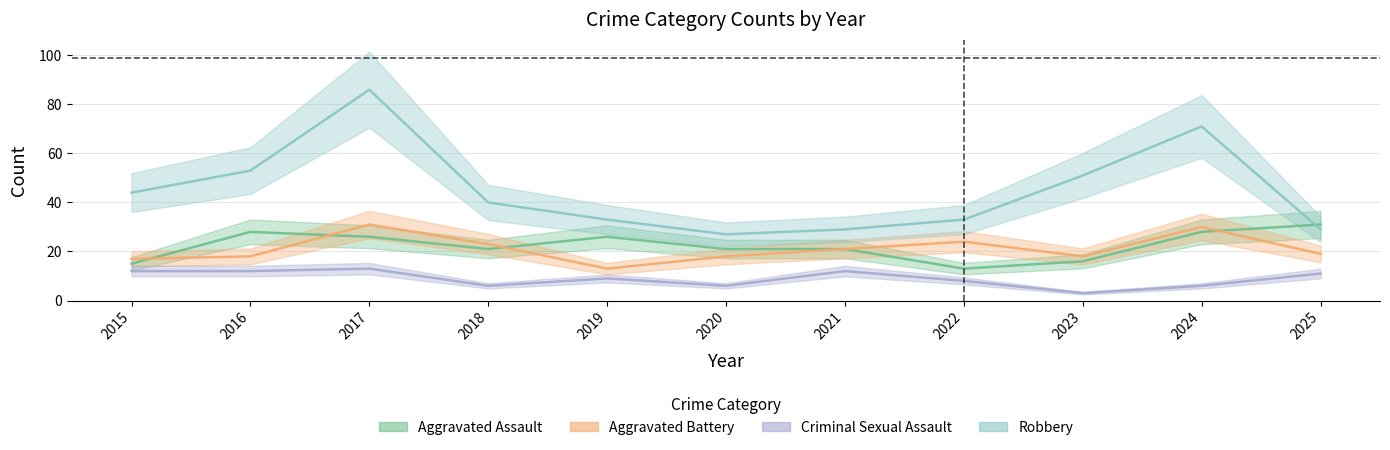

What is the difference between the maximum and minimum values in the Criminal Sexual Assault series?

10